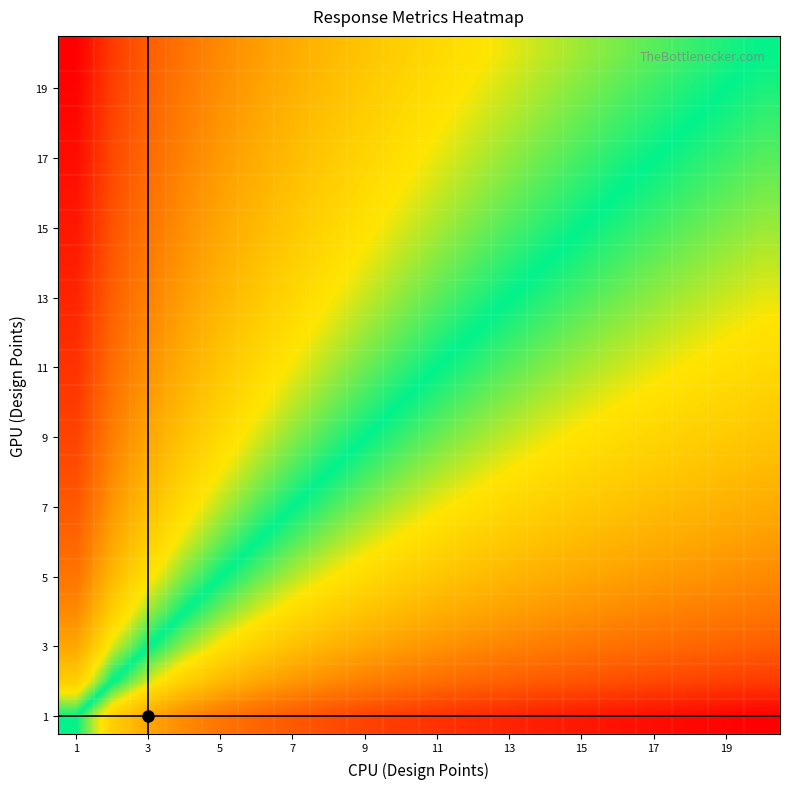

How many data points does each series have?

20